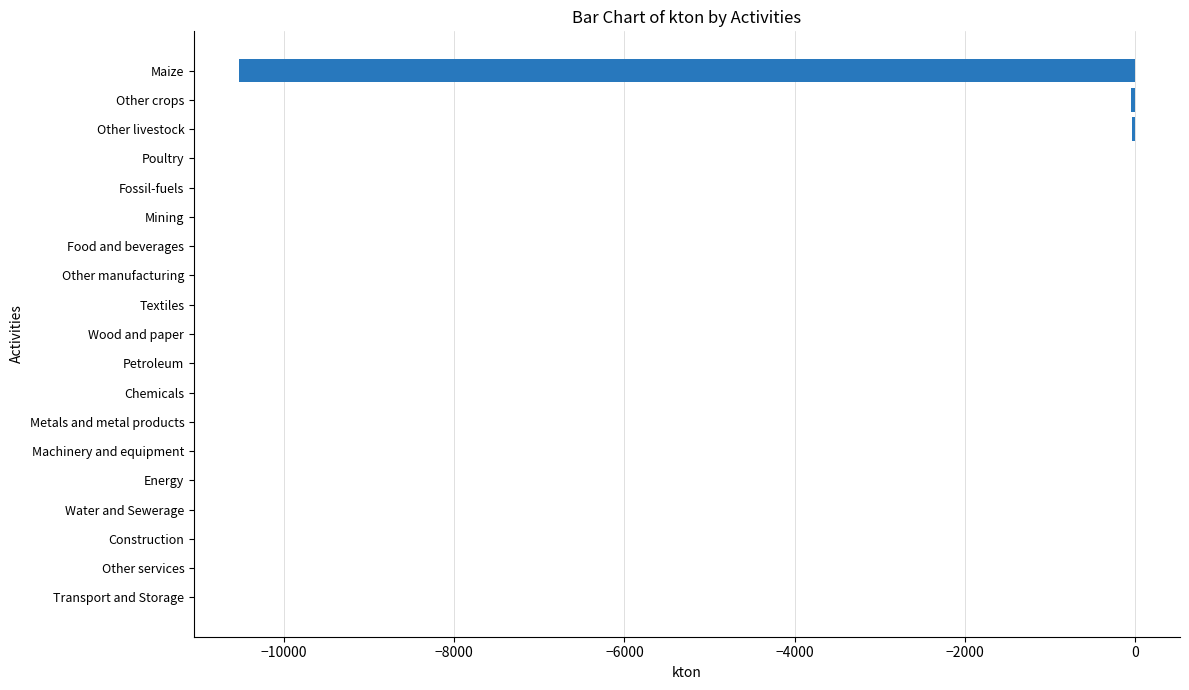

How many series are shown in this chart?

1